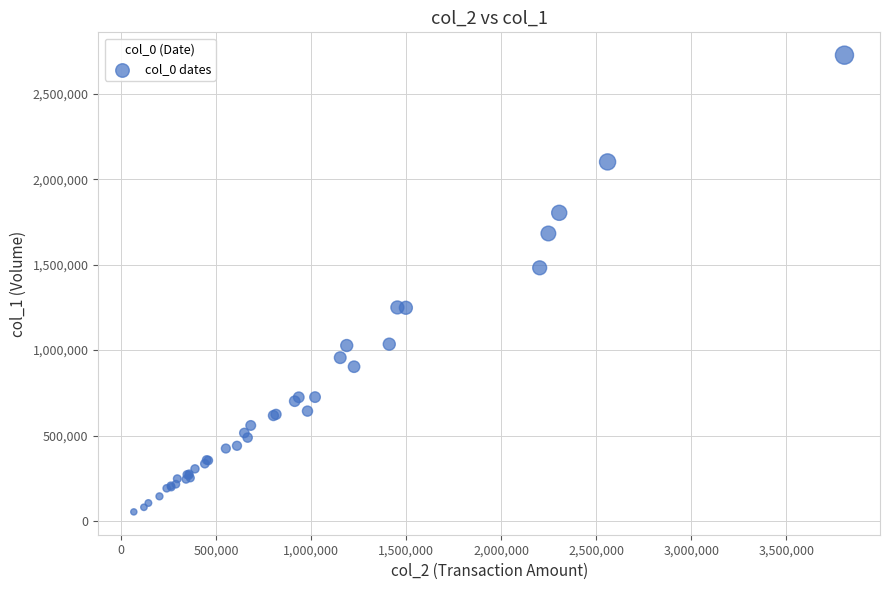

What Y value in the scatter plot is closest to 1390000?

1482000